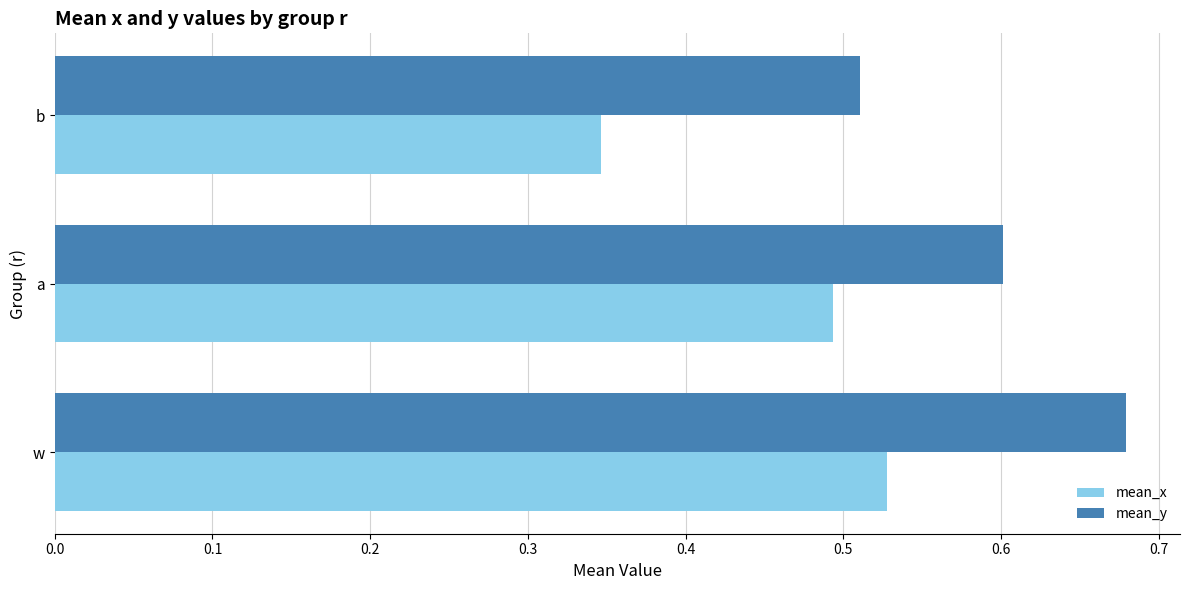

Is the value of mean_x at a greater than the value of mean_y at w?

No